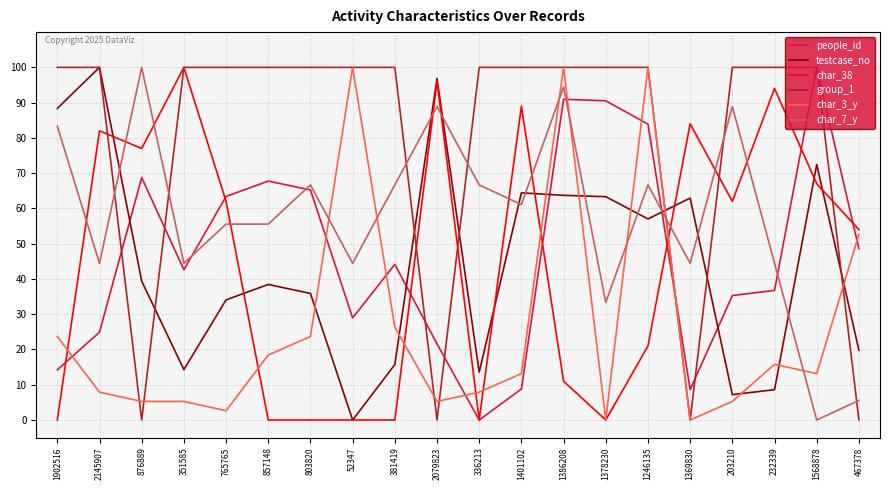

What is the total value across all series at 381419?

252.8